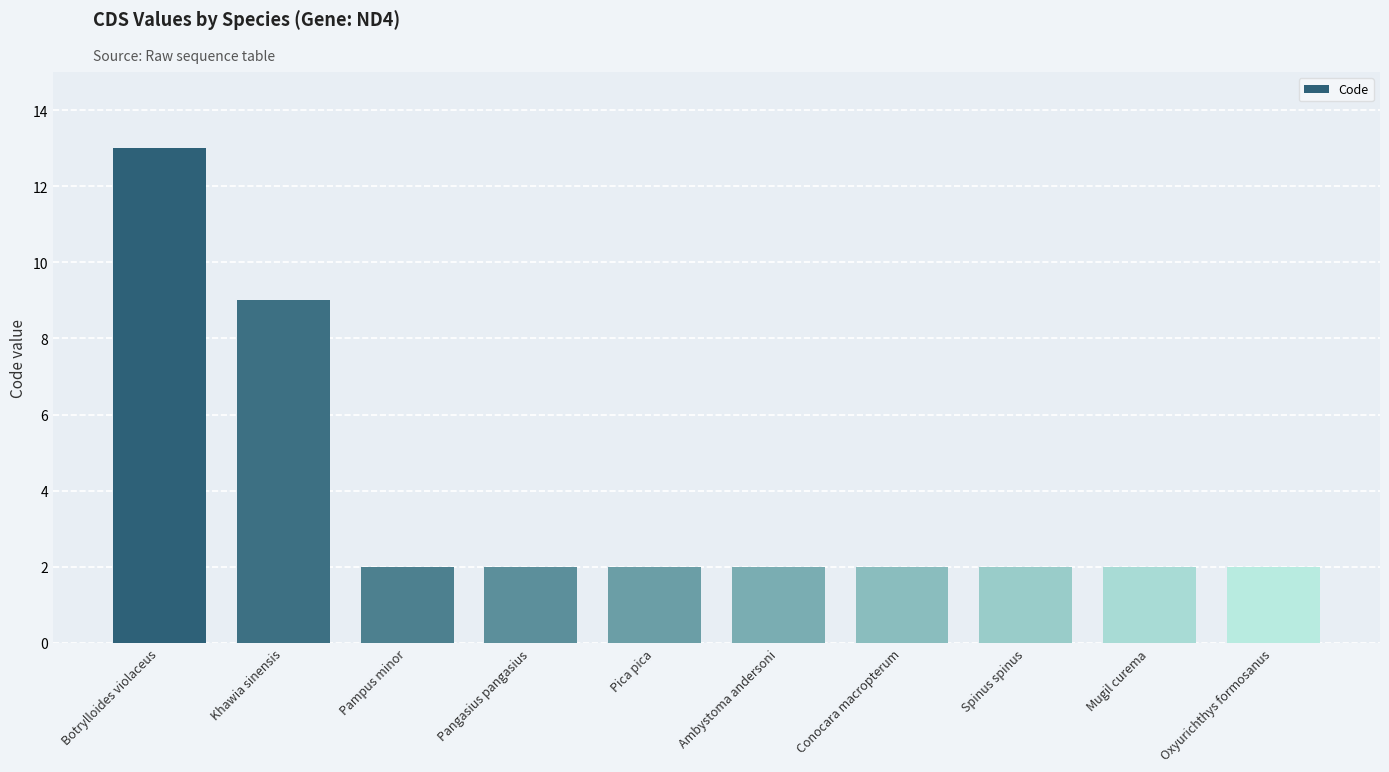

Reading right to left, extract all data points from this chart.

2	2	2	2	2	2	2	2	9	13